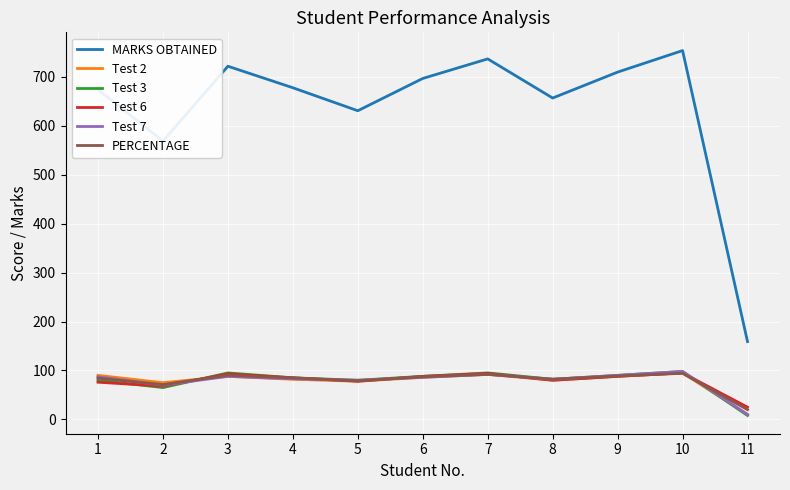

True or false: PERCENTAGE has a value of 92.1 at 7.

True